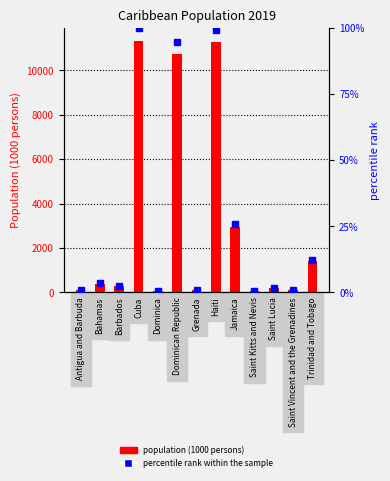

What are all the series names shown in the legend?

Population (1000 persons), percentile rank within the sample